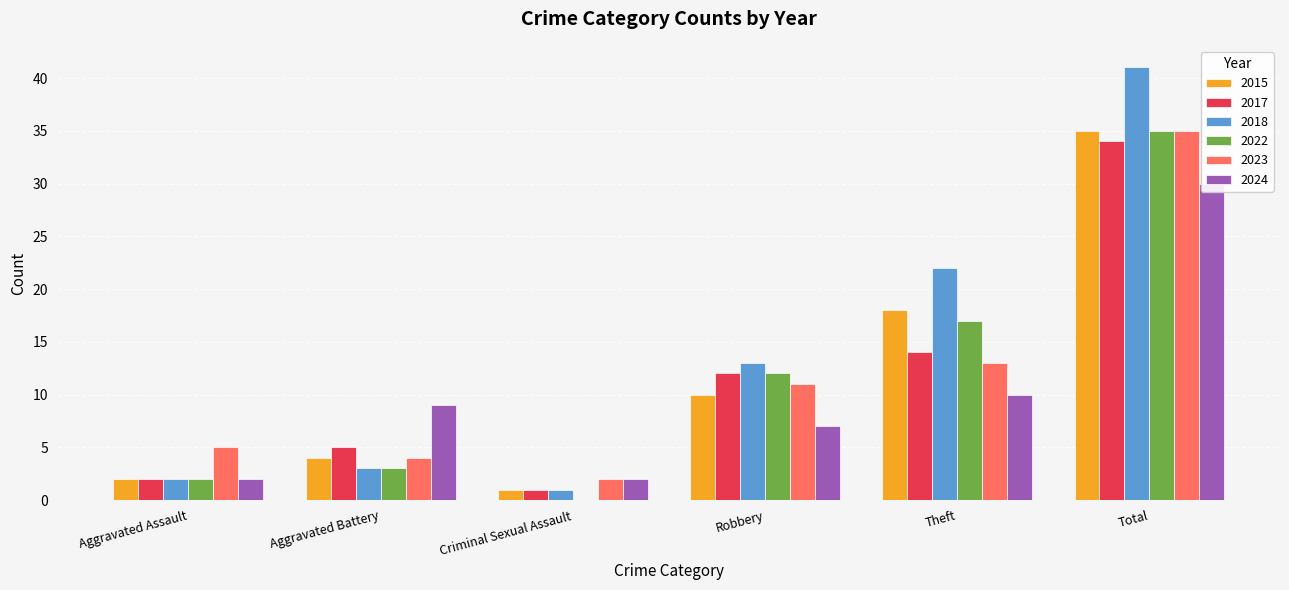

How many bars are there in total?

36